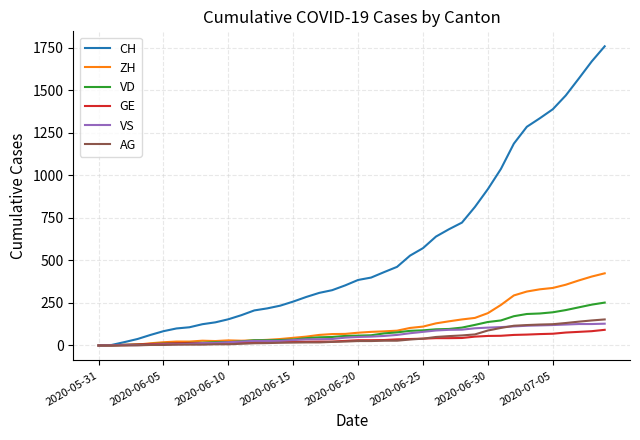

Which series has the largest range (max minus min)?

CH